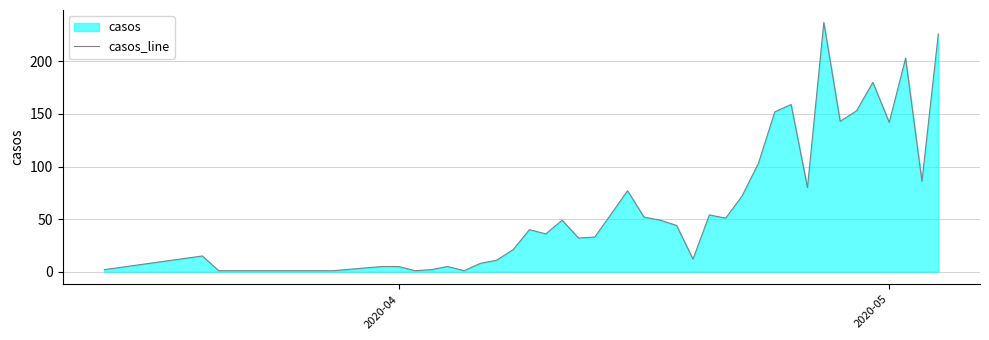

Reading left to right, extract all data points from this chart.

2	15	1	1	1	5	5	1	2	5	1	8	11	21	40	36	49	32	33	55	77	52	49	44	12	54	51	72	103	152	159	80	237	143	153	180	142	203	86	226